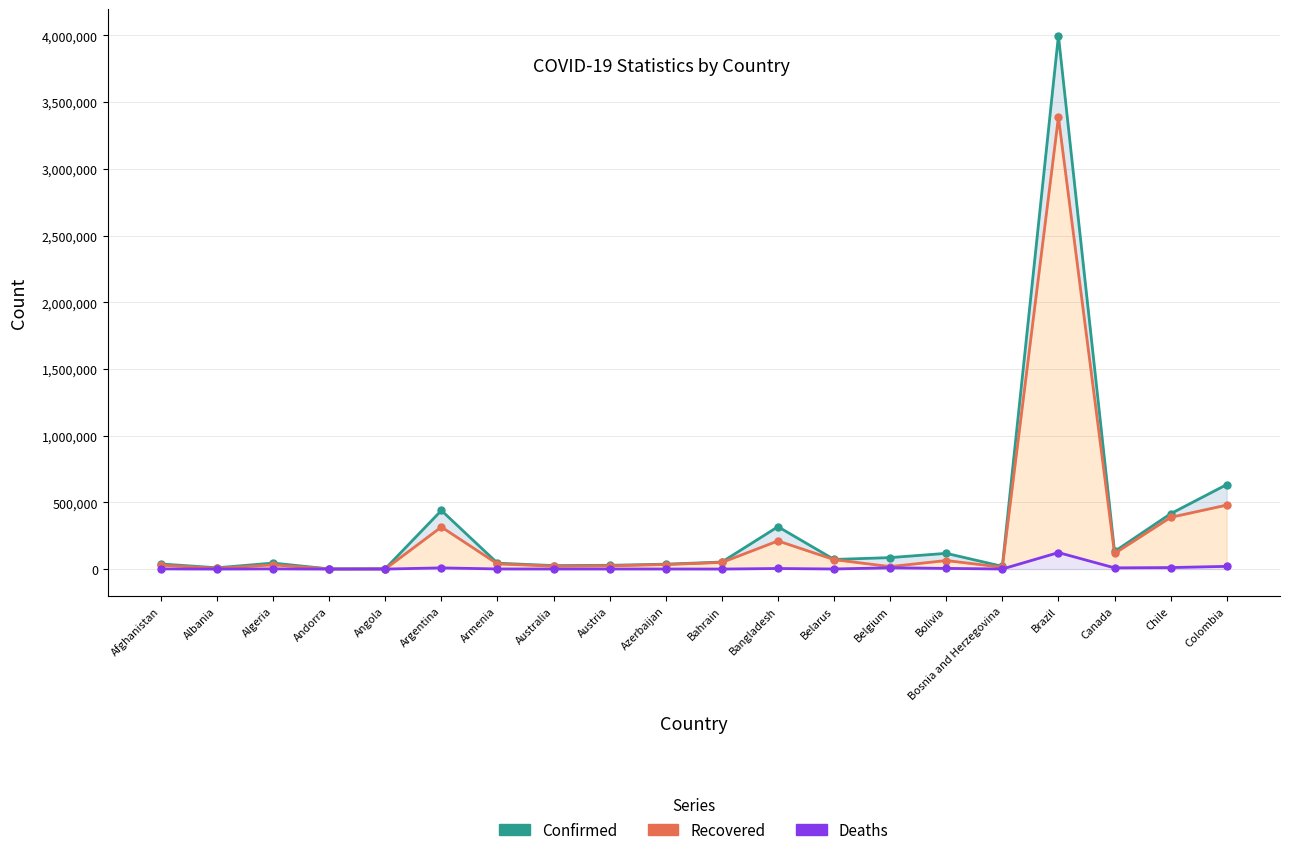

The Confirmed series shows 9728 at Albania. True or false?

True